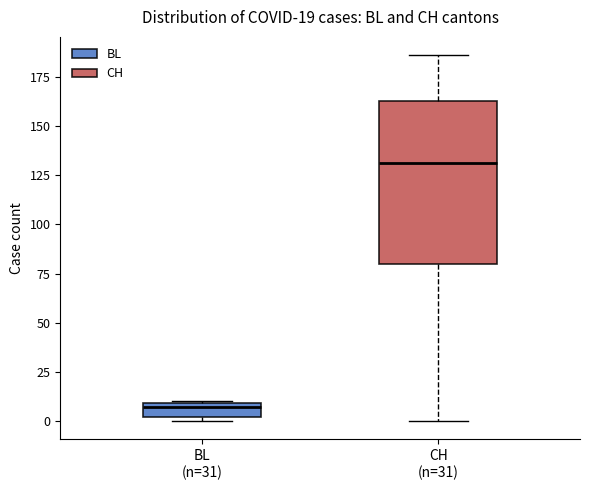

Which box is the tallest, from its lower edge to its upper edge?

CH (n=31)